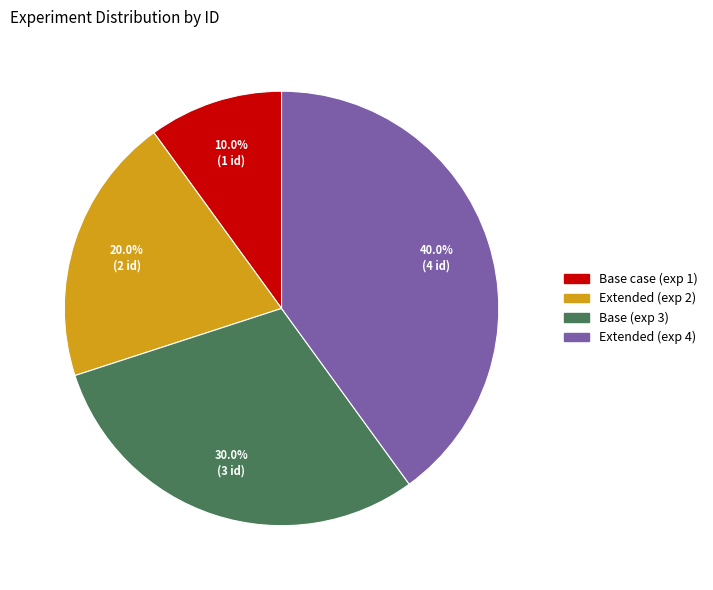

What is the largest slice in the pie chart?

Extended (exp 4)